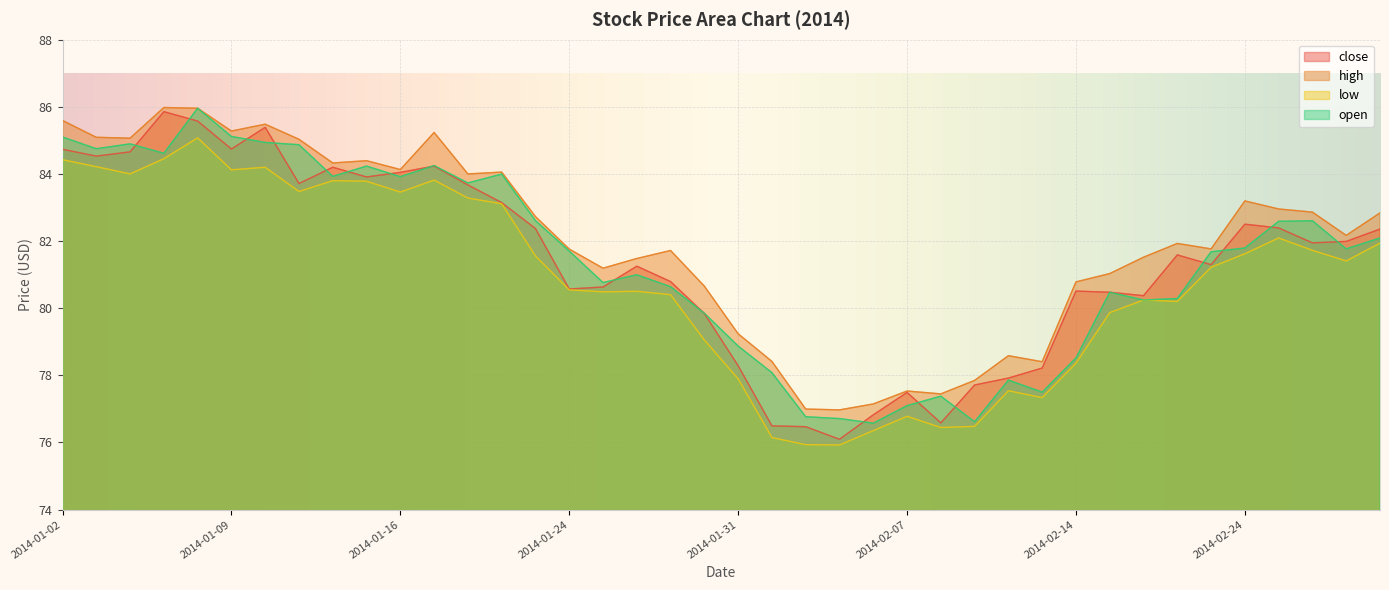

Is it true that high equals 24.1 at 2014-01-06?

False